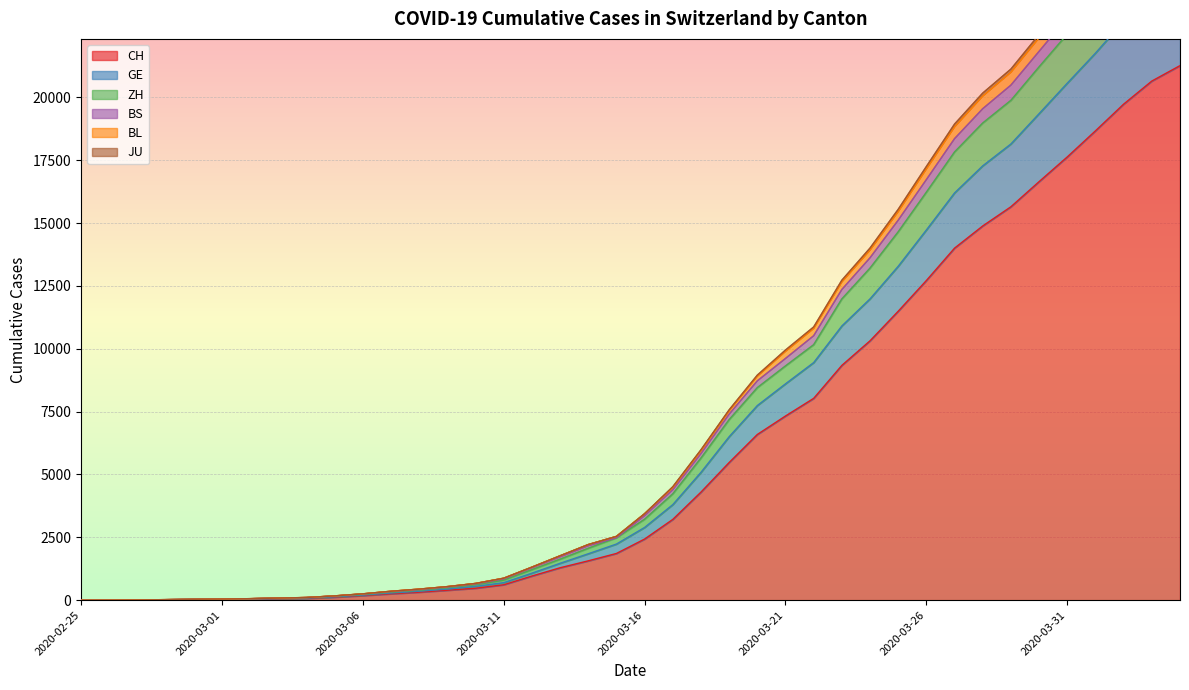

What is the label of the 40th point from the left?

2020-04-04